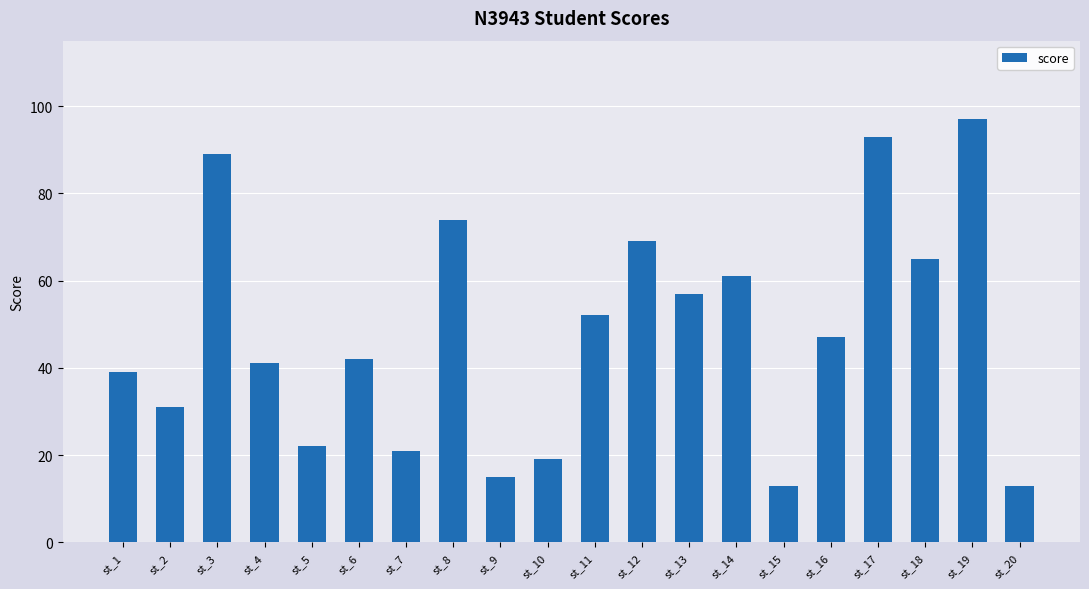

Reading right to left, what are all the values shown in this chart?

st_20=13	st_19=97	st_18=65	st_17=93	st_16=47	st_15=13	st_14=61	st_13=57	st_12=69	st_11=52	st_10=19	st_9=15	st_8=74	st_7=21	st_6=42	st_5=22	st_4=41	st_3=89	st_2=31	st_1=39